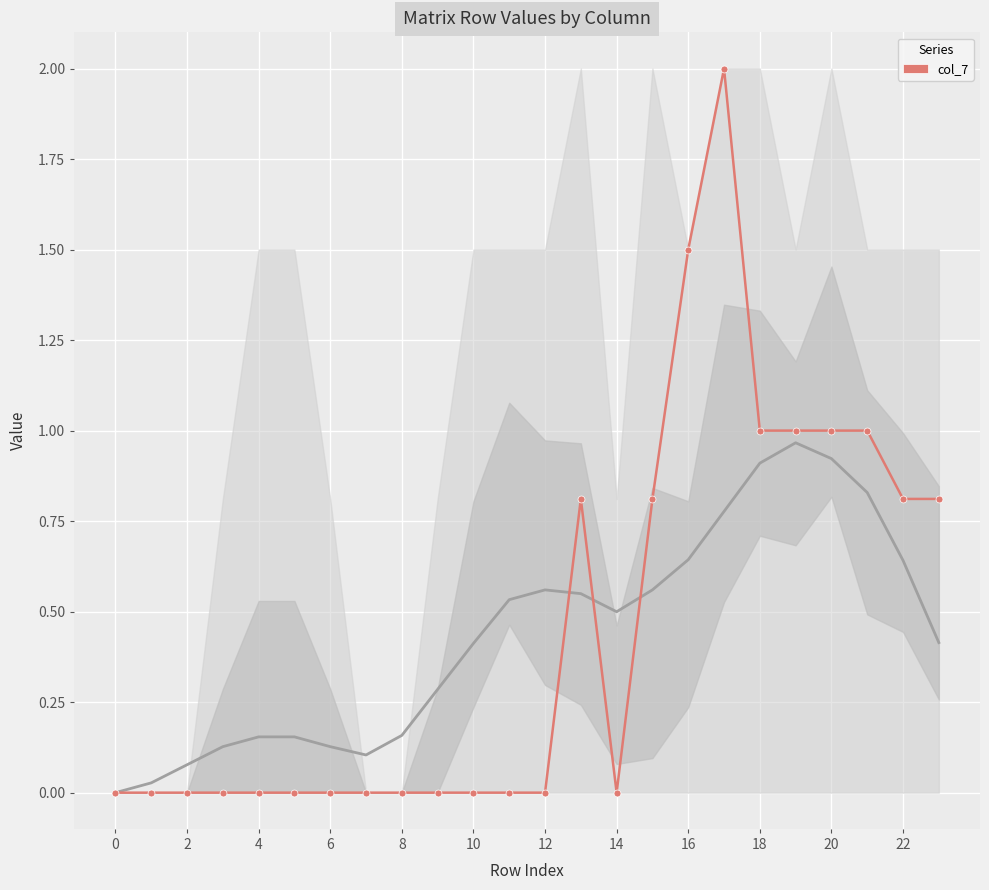

How many values exceed 0?

10